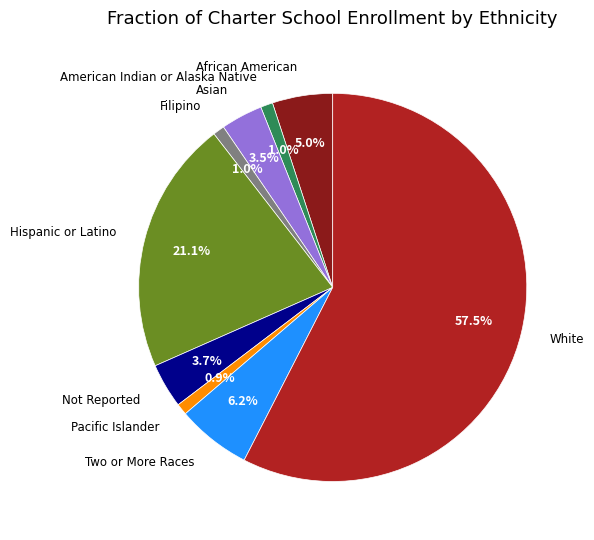

Between African American and Filipino, which is larger?

African American